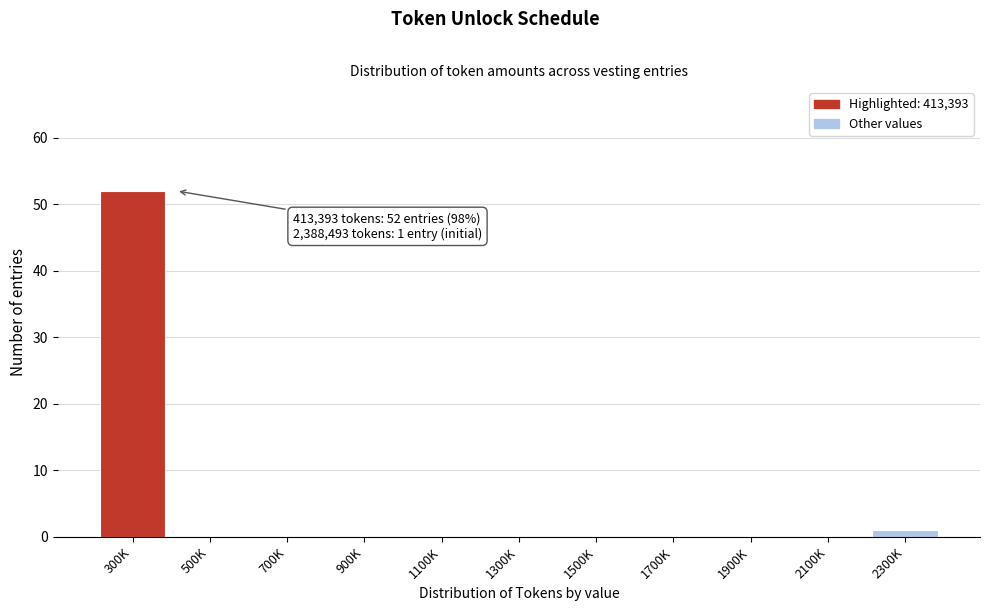

Reading right to left, list all the values displayed in this chart.

2300K=1	2100K=0	1900K=0	1700K=0	1500K=0	1300K=0	1100K=0	900K=0	700K=0	500K=0	300K=52